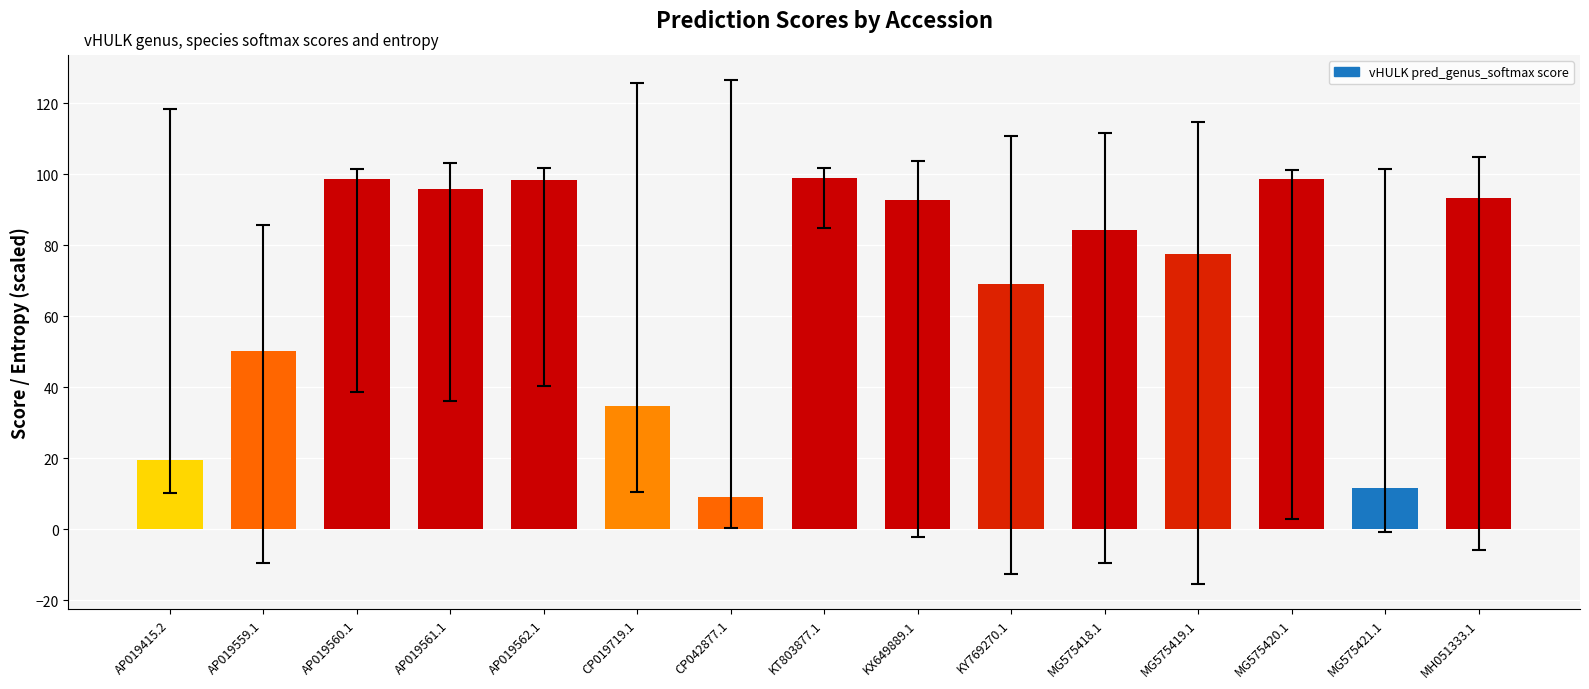

What is the average value?

68.8